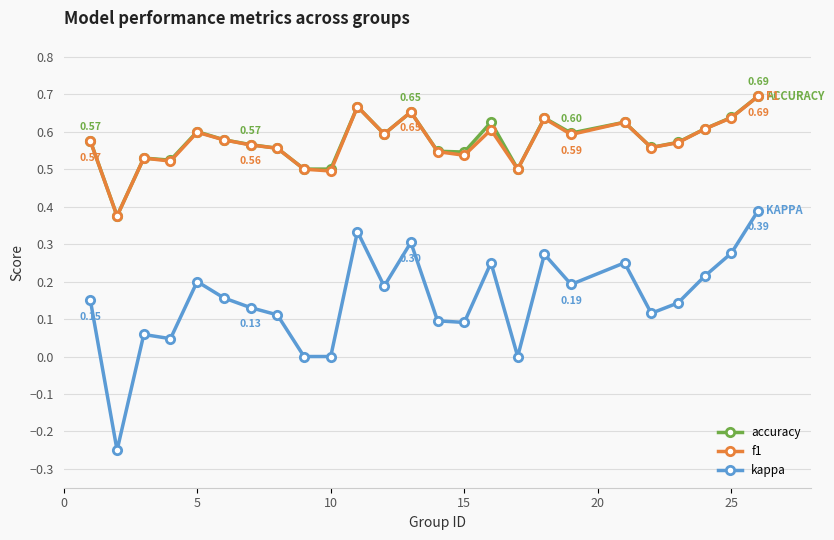

True or false: kappa and f1 cross at least once.

False